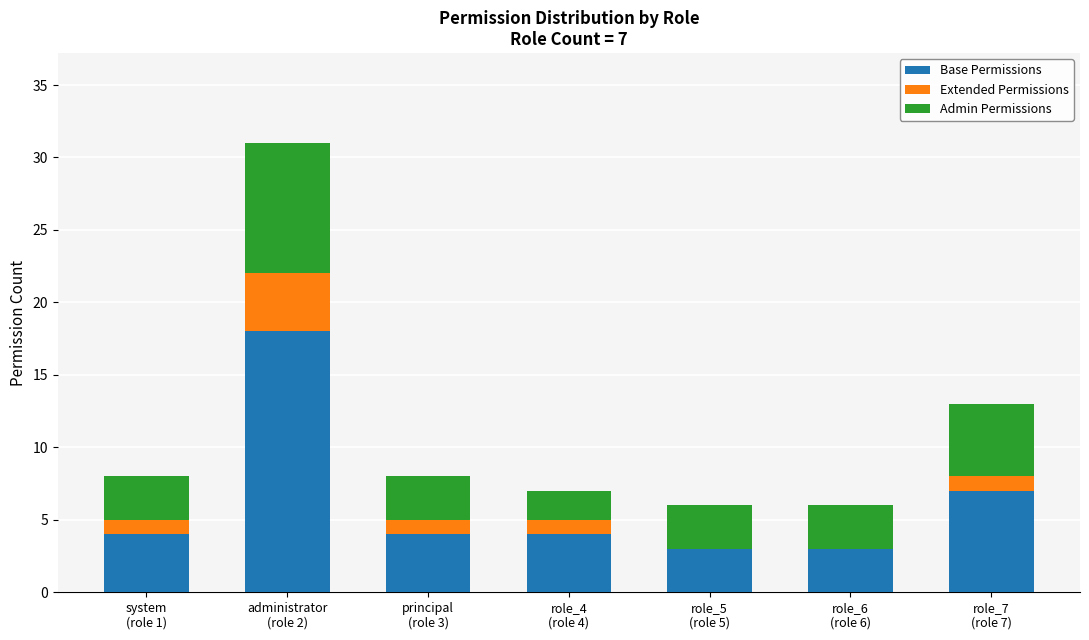

What is the maximum value for Base Permissions?

18